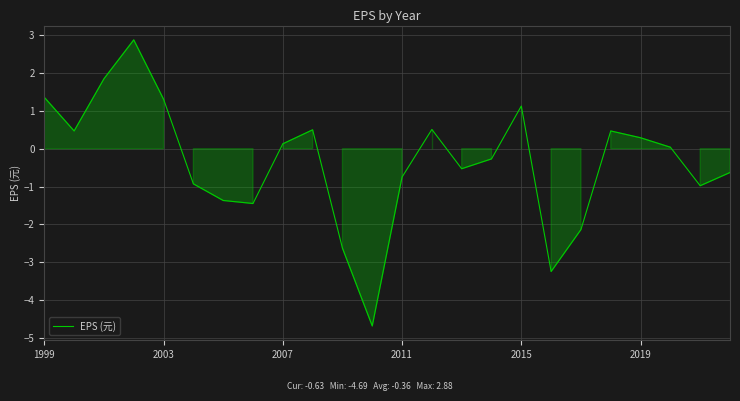

What is the maximum value shown in the chart?

2.9